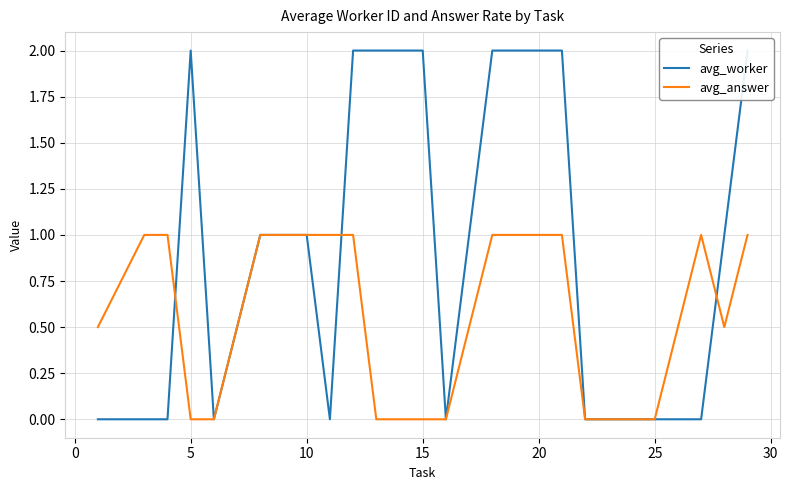

What are all the series names shown in the legend?

avg_worker, avg_answer